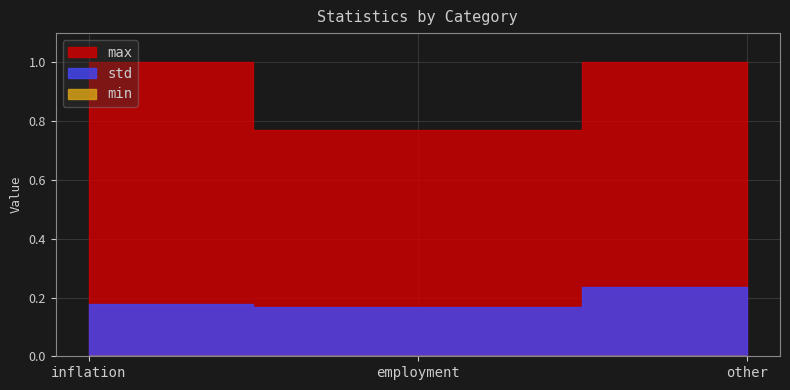

At how many categories does at least one series exceed 0?

3